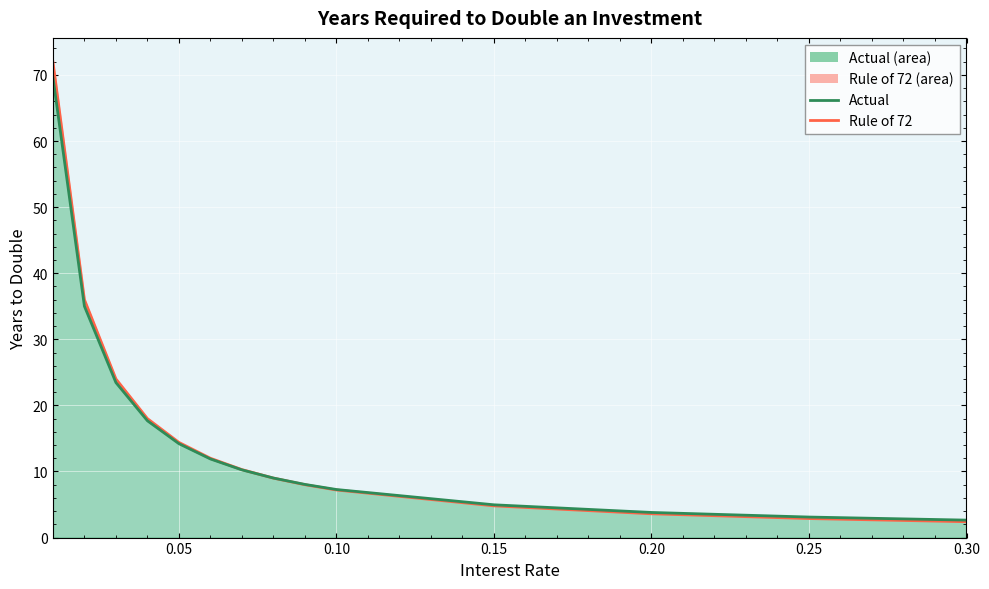

What is the total value across all series at 0.20?

7.4